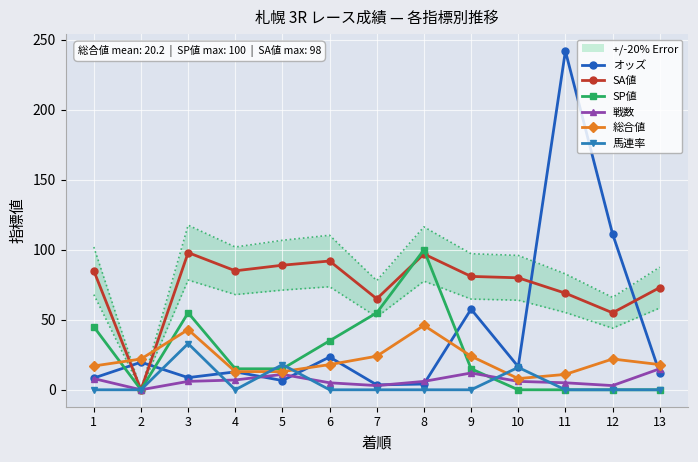

Reading right to left, extract all data points from this chart.

オッズ: 13=12.0	12=111.4	11=242.0	10=16.5	9=57.6	8=4.1	7=3.5	6=23.4	5=6.6	4=12.8	3=8.7	2=19.7	1=8.4
SA値: 13=73.0	12=55.0	11=69.0	10=80.0	9=81.0	8=97.0	7=65.0	6=92.0	5=89.0	4=85.0	3=98.0	2=0.0	1=85.0
SP値: 13=0.0	12=0.0	11=0.0	10=0.0	9=15.0	8=100.0	7=55.0	6=35.0	5=15.0	4=15.0	3=55.0	2=0.0	1=45.0
戦数: 13=15.0	12=3.0	11=5.0	10=6.0	9=12.0	8=6.0	7=3.0	6=5.0	5=11.0	4=7.0	3=6.0	2=0.0	1=8.0
総合値: 13=18.0	12=22.0	11=11.0	10=8.0	9=24.0	8=46.0	7=24.0	6=18.0	5=13.0	4=13.0	3=43.0	2=22.0	1=17.0
馬連率: 13=0.0	12=0.0	11=0.0	10=16.0	9=0.0	8=0.0	7=0.0	6=0.0	5=18.0	4=0.0	3=33.0	2=0.0	1=0.0